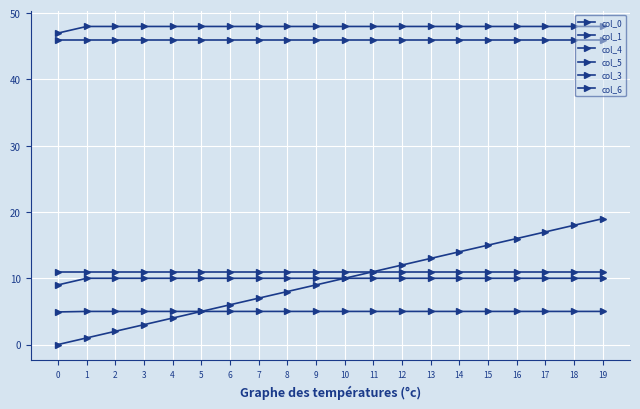

Is it true that col_0 equals 19.0 at 19?

True